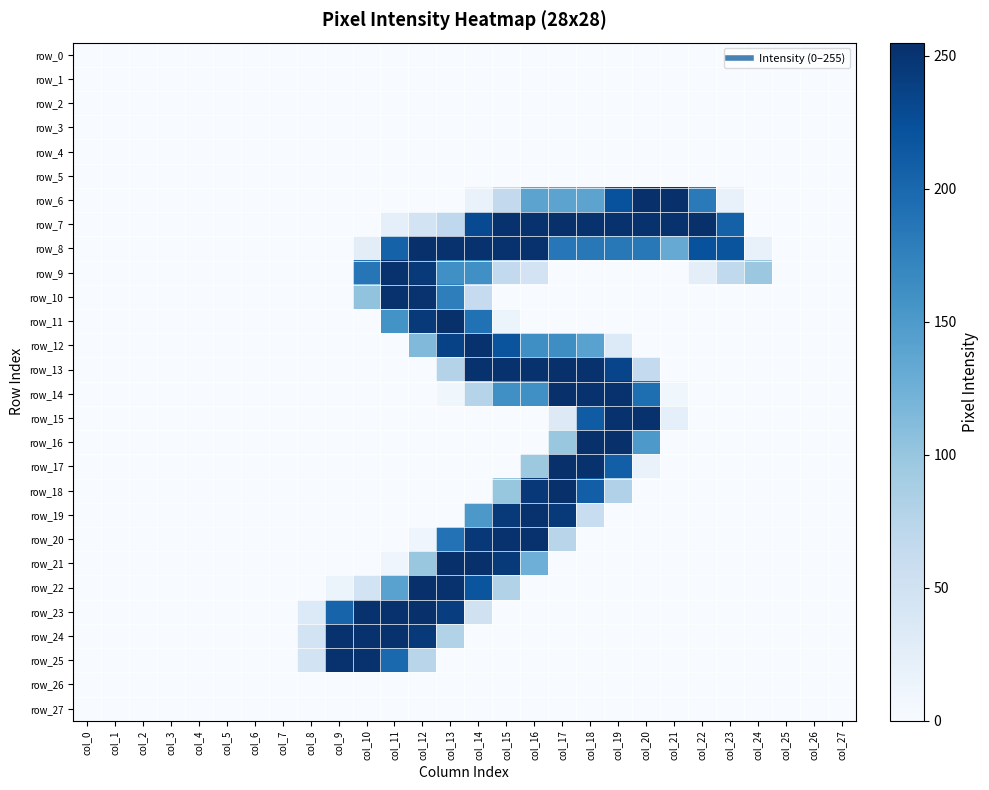

Which series has the largest total across all categories?

row_8